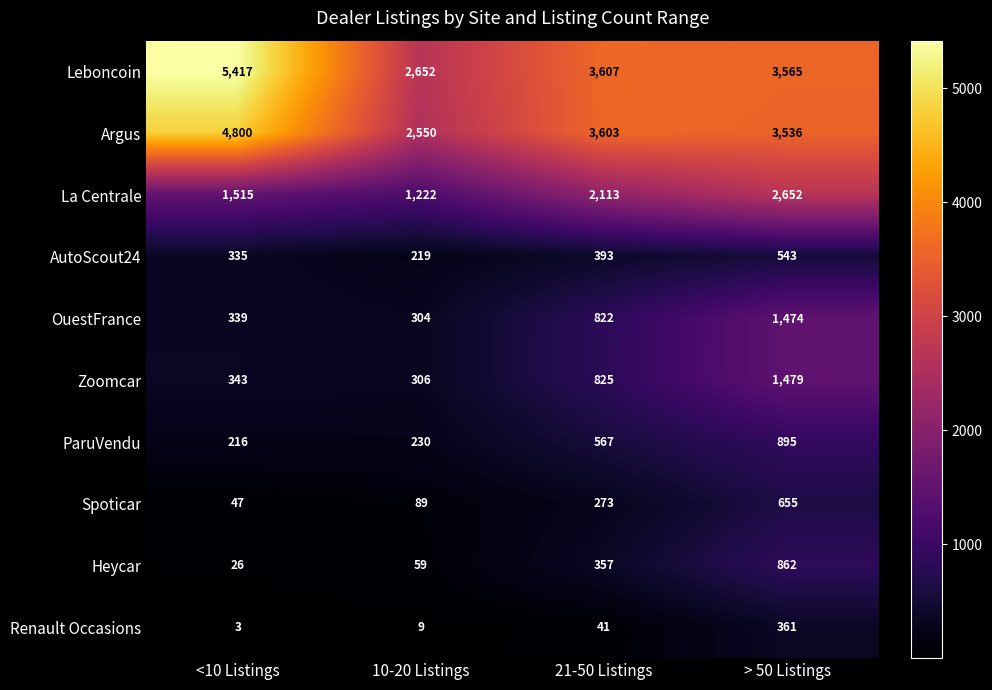

The Zoomcar series shows 595 at <10 Listings. True or false?

False